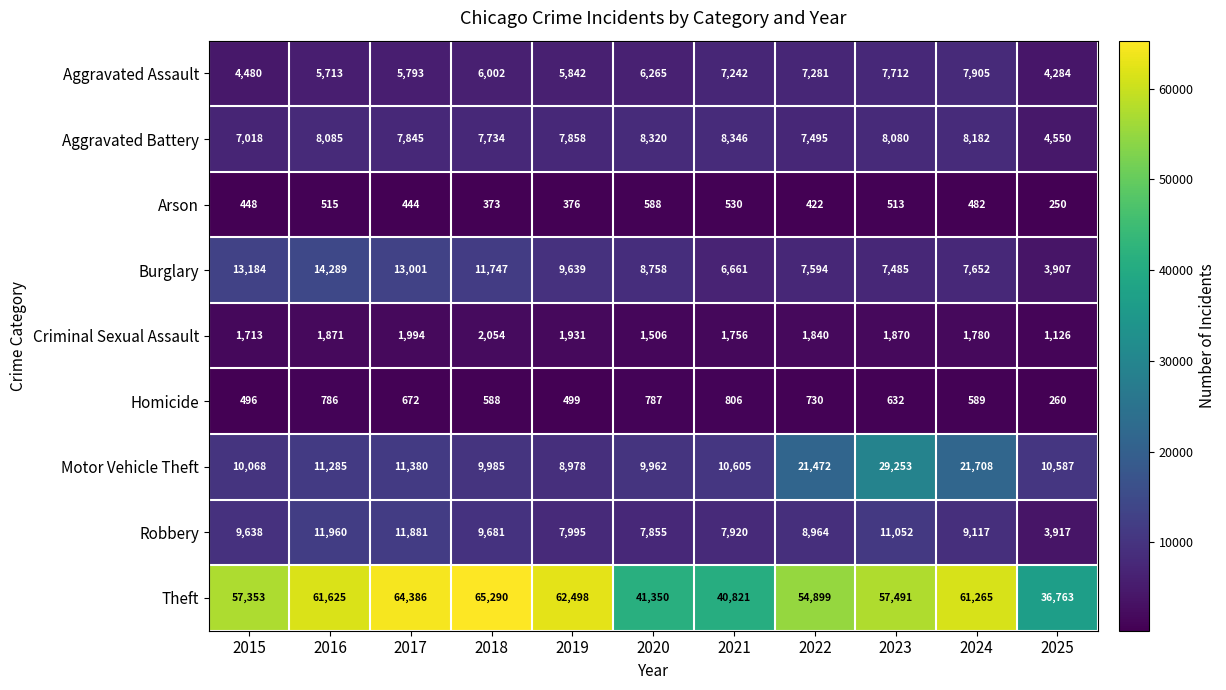

Which label corresponds to the smallest value in the chart?

2025